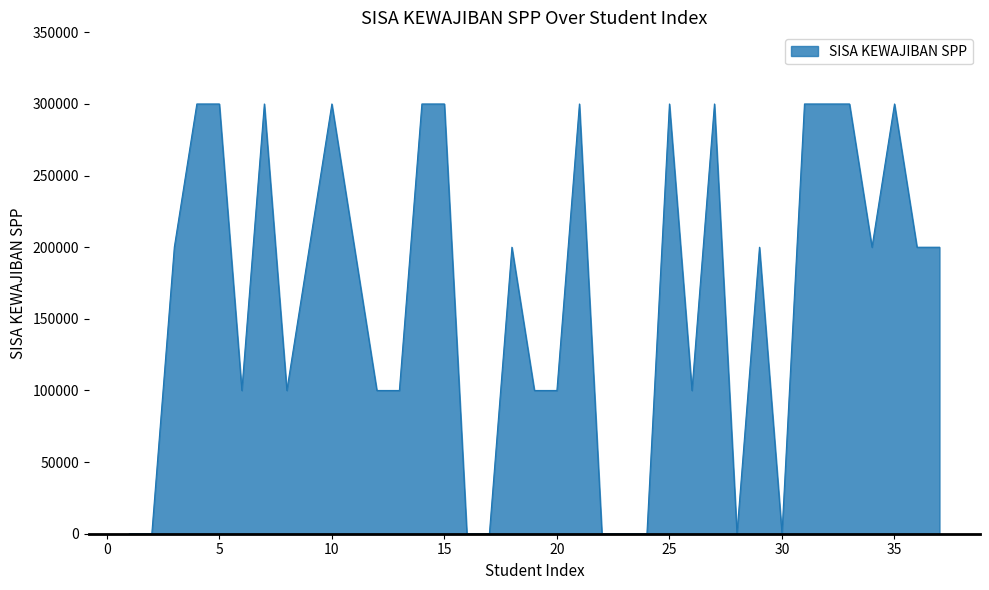

Does the chart display data point markers on the line(s)?

No